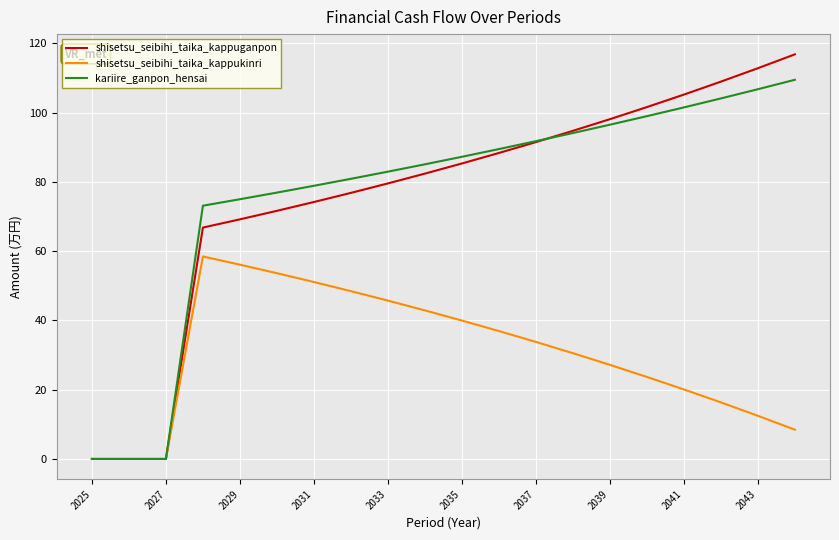

What is the sum of all kariire_ganpon_hensai values?

1532.7